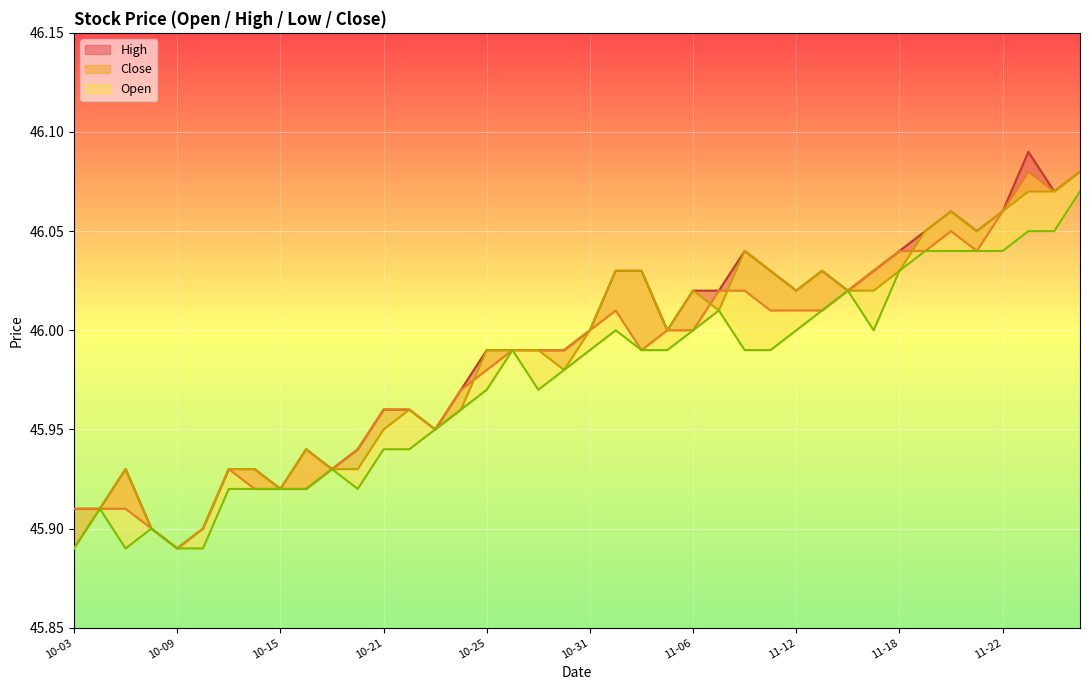

What is the minimum value shown in the chart?

45.9